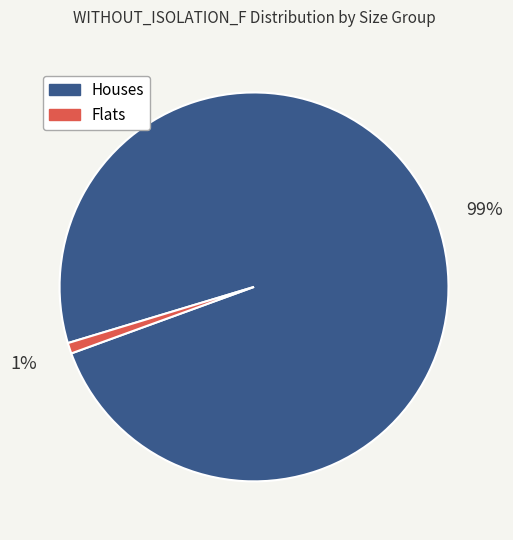

Is there any slice that represents more than half of the pie?

Yes